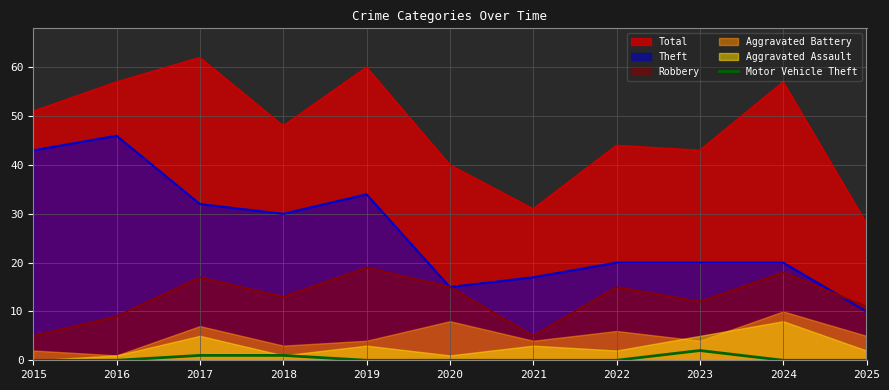

True or false: Theft has a value of 10 at 2025.

True